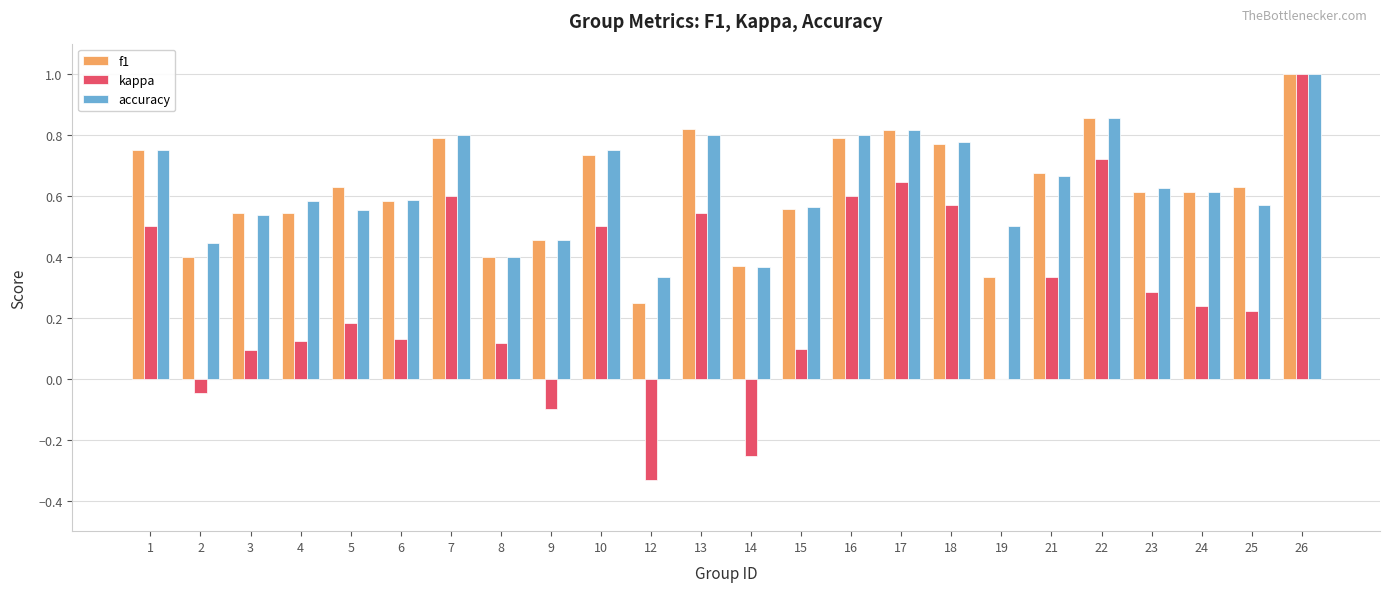

Which series changed the most between 22 and 25?

kappa